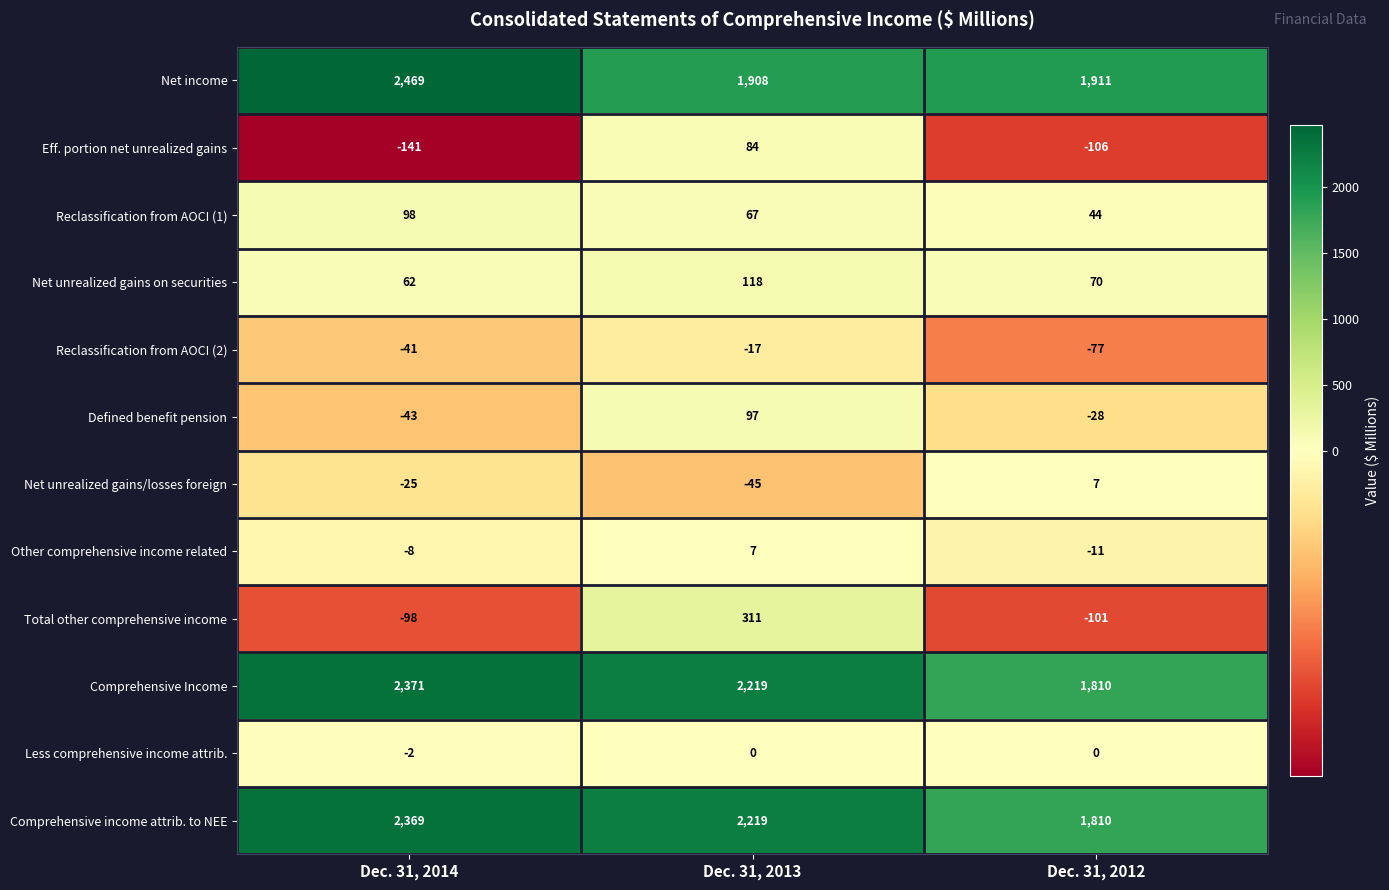

How many distinct data groups are displayed?

12